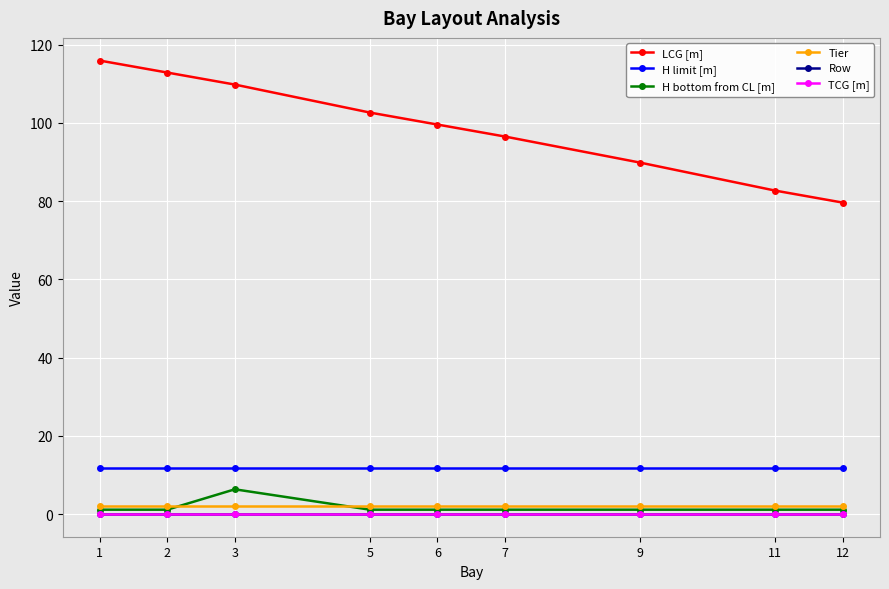

Does the chart have visible grid lines?

Yes